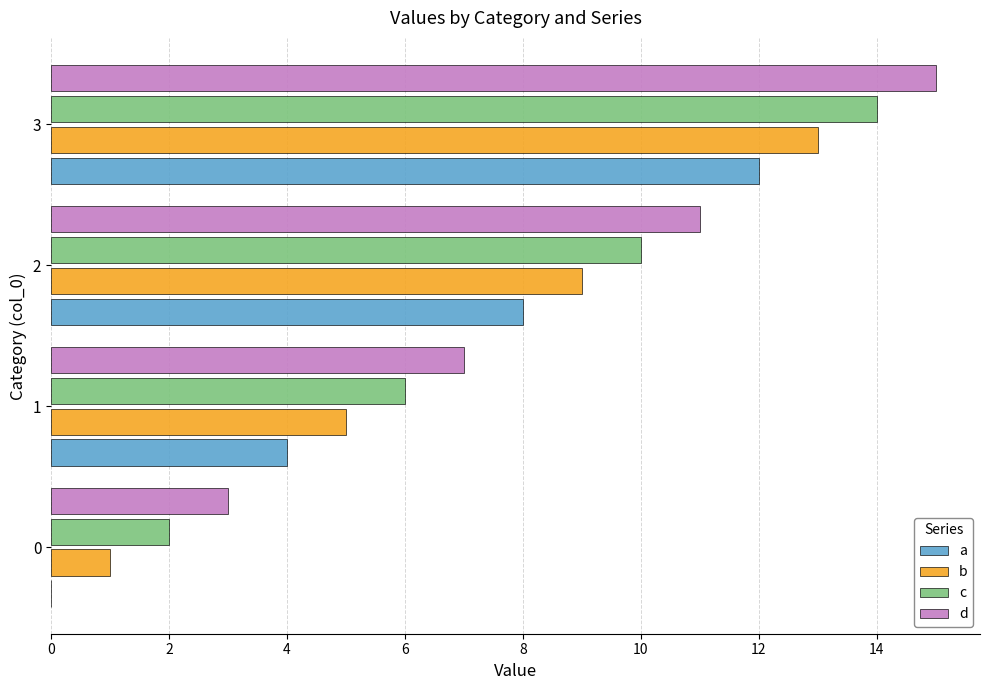

At which category is the sum across all series the highest?

3